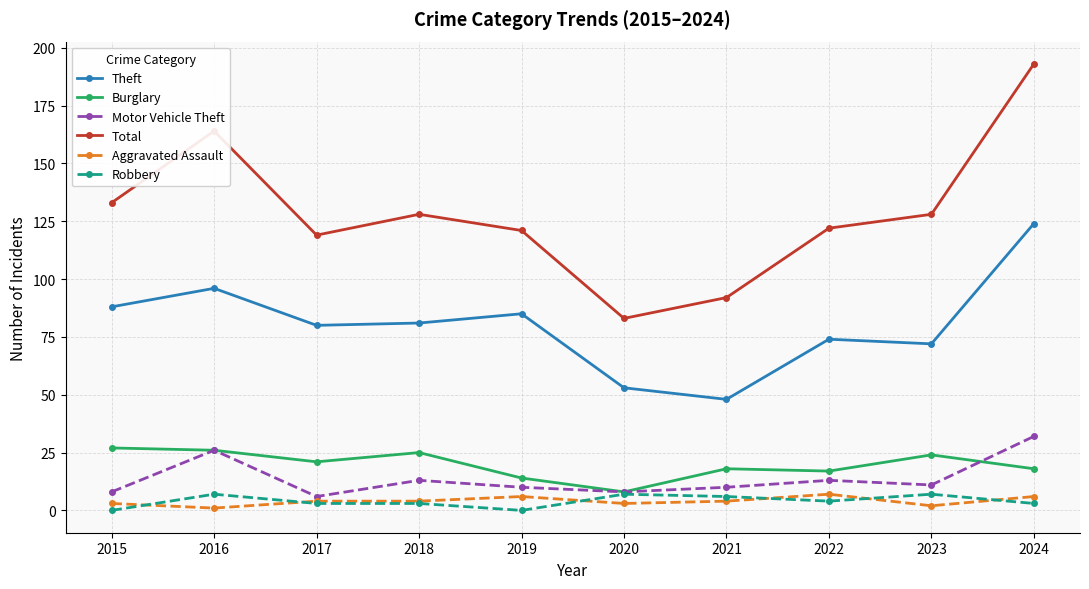

True or false: Robbery has a value of 7 at 2016.

True